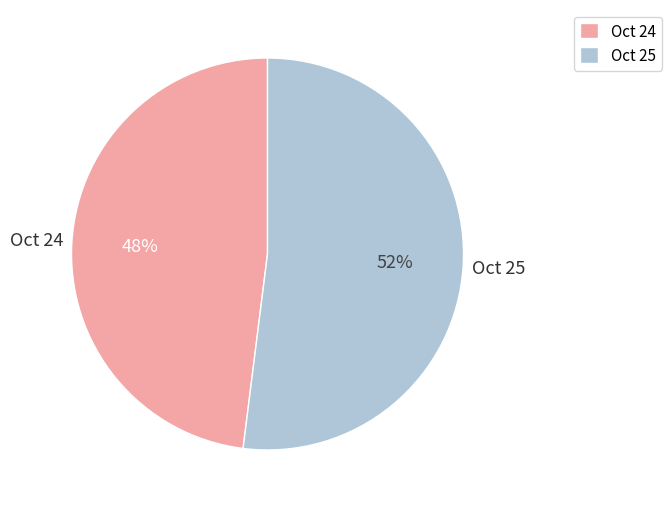

What is the smallest slice in the pie chart?

Oct 24